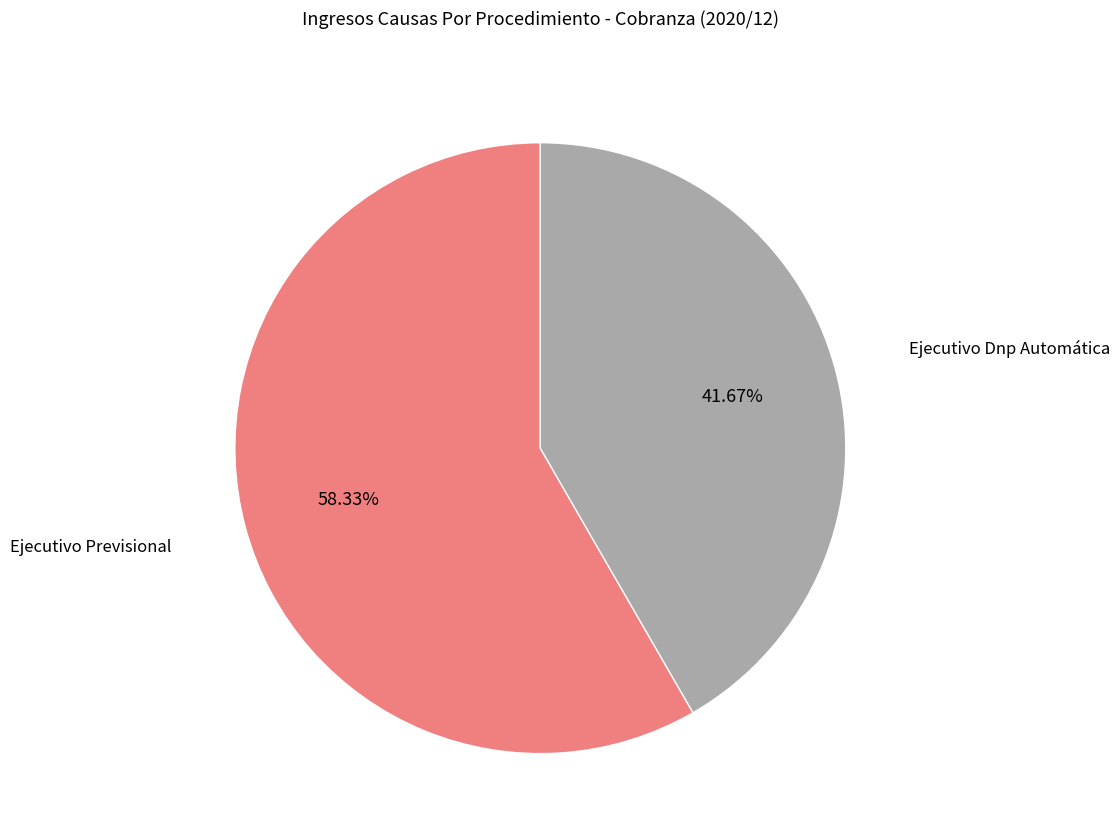

Count the number of slices in the pie.

2